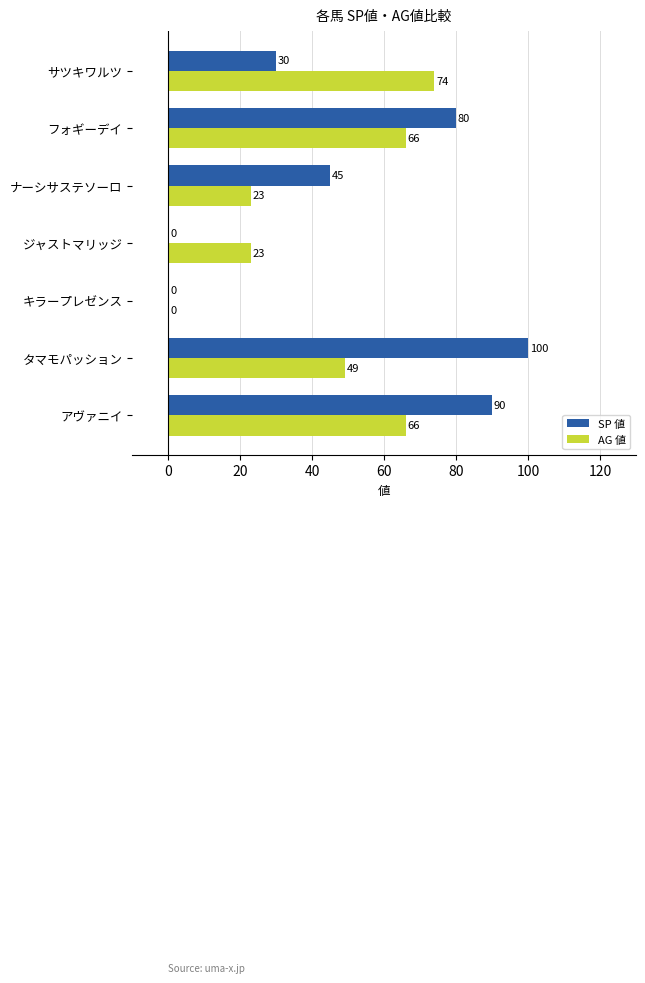

How many categories are shown in the chart?

7